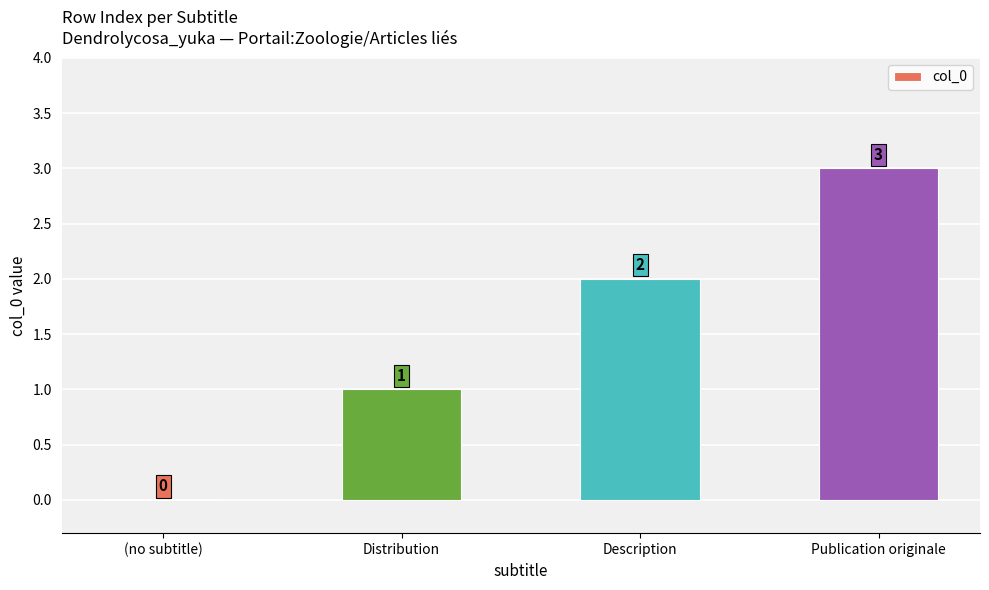

Is it true that the value at (no subtitle) is -1?

False